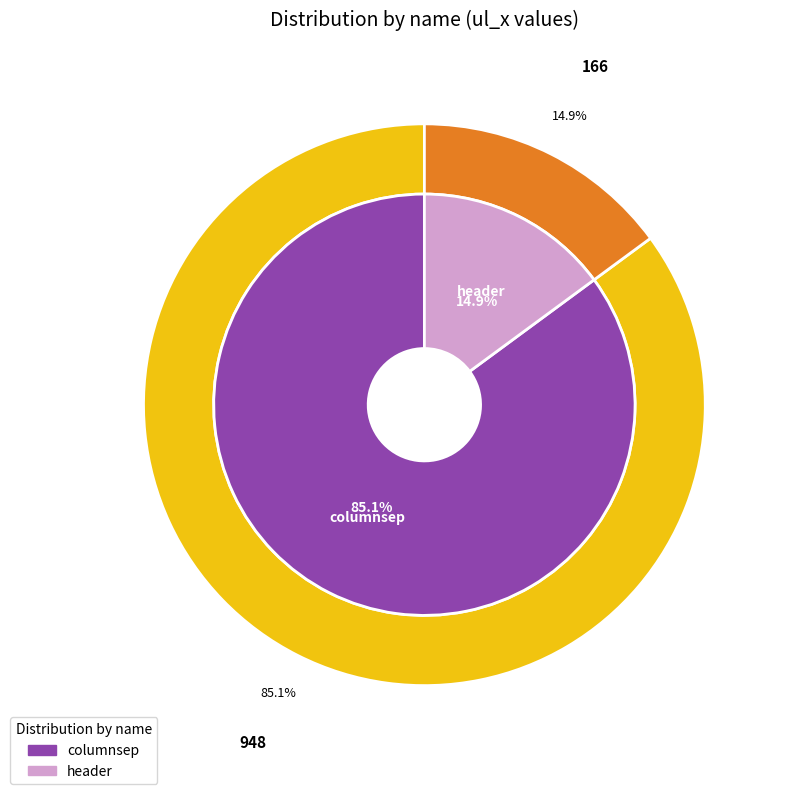

The columnsep slice represents 79% of the pie. True or false?

False